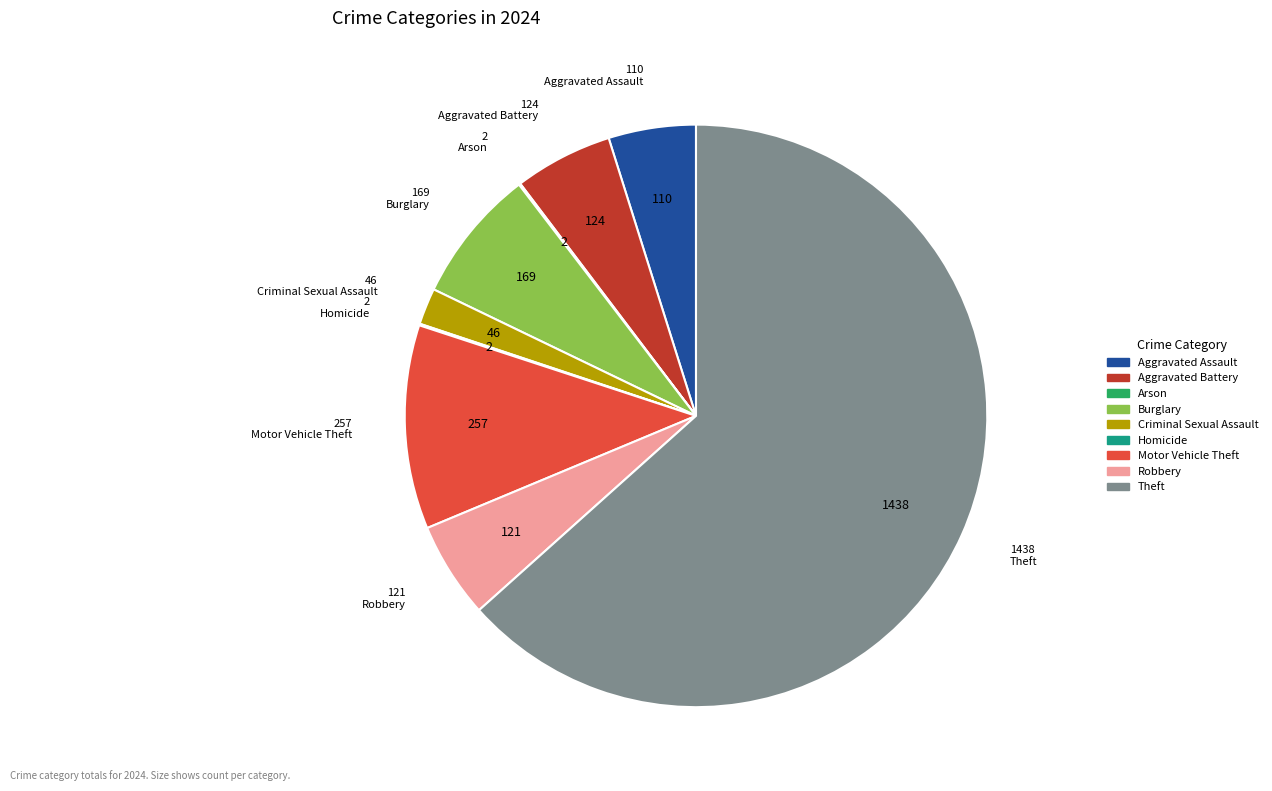

True or false: Motor Vehicle Theft accounts for 19% of the total.

False